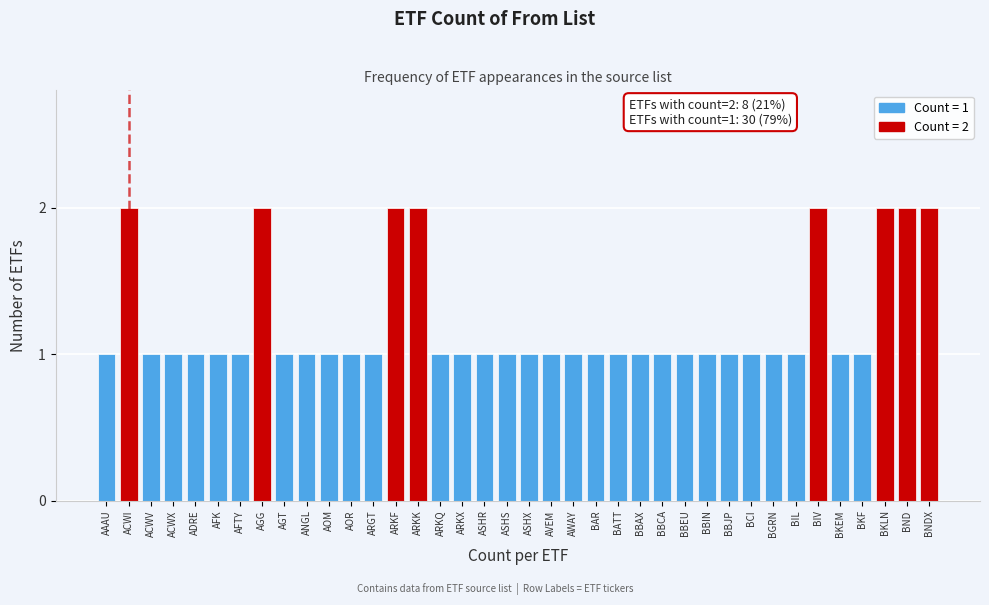

The value at ACWX is 1. True or false?

True